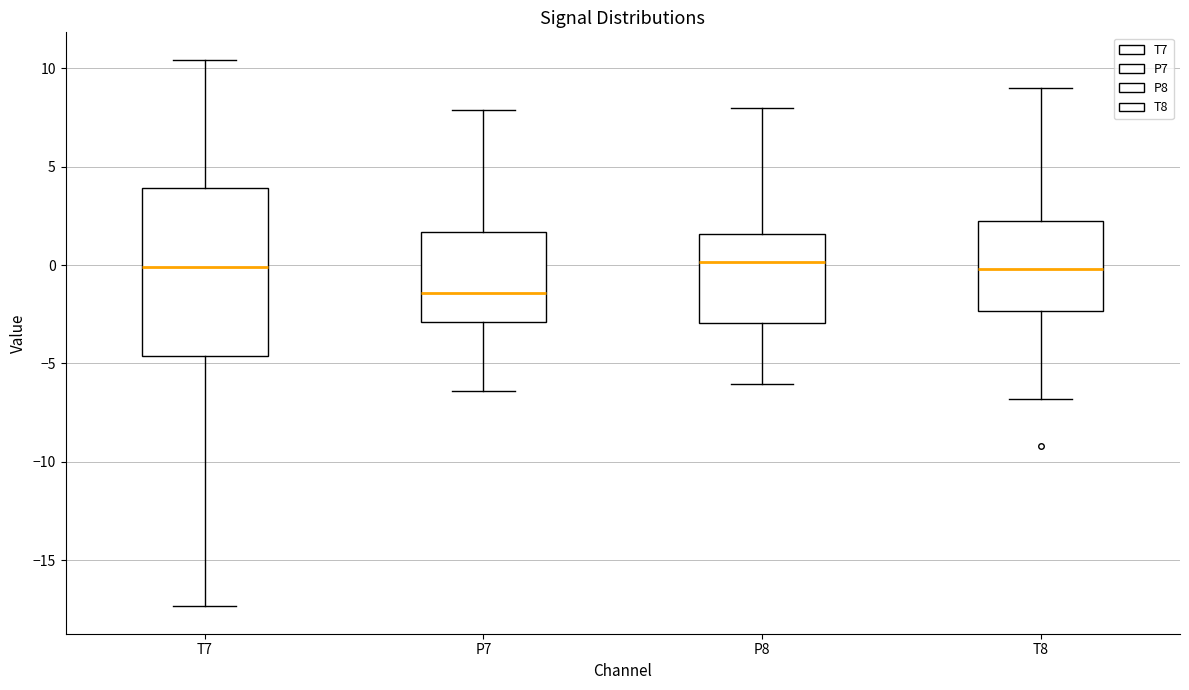

Where is the upper edge of the box for P7 on the y-axis? The values are not printed on the chart, so give them approximately, as read against the axis.

1.5